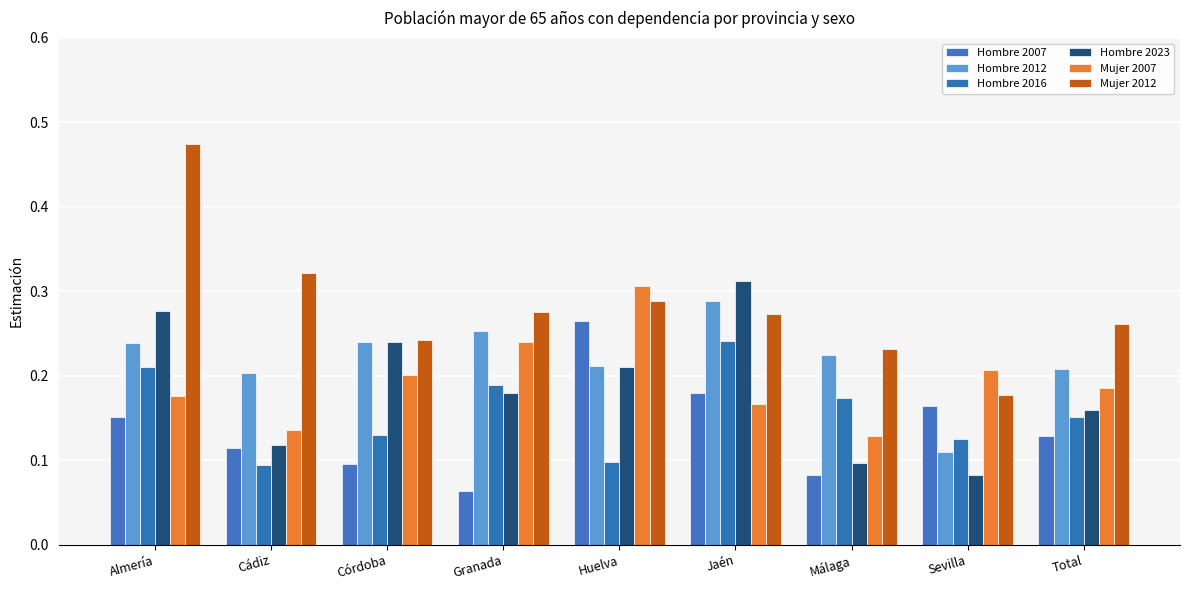

What is the label of the 7th bar from the left?

Málaga